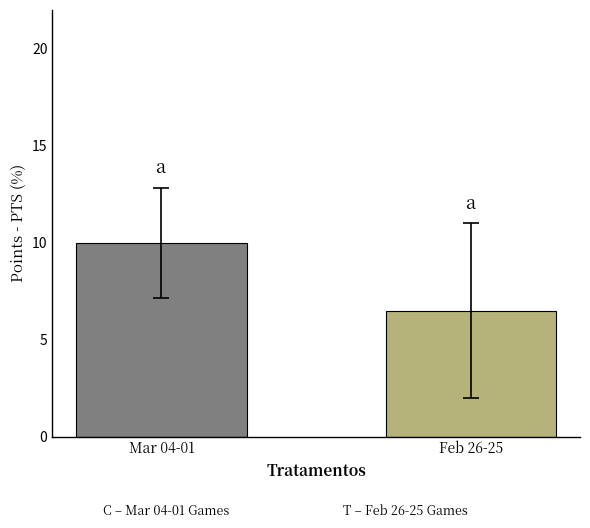

Which has a higher value, Mar 04-01 or Feb 26-25?

Mar 04-01